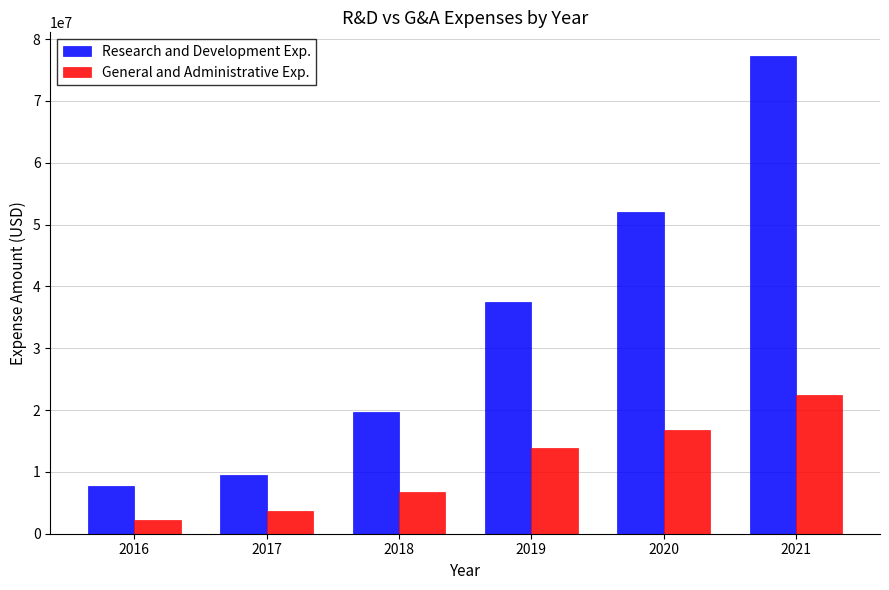

What is the sum of the General and Administrative Exp. values at 2020 and 2019?

30614000